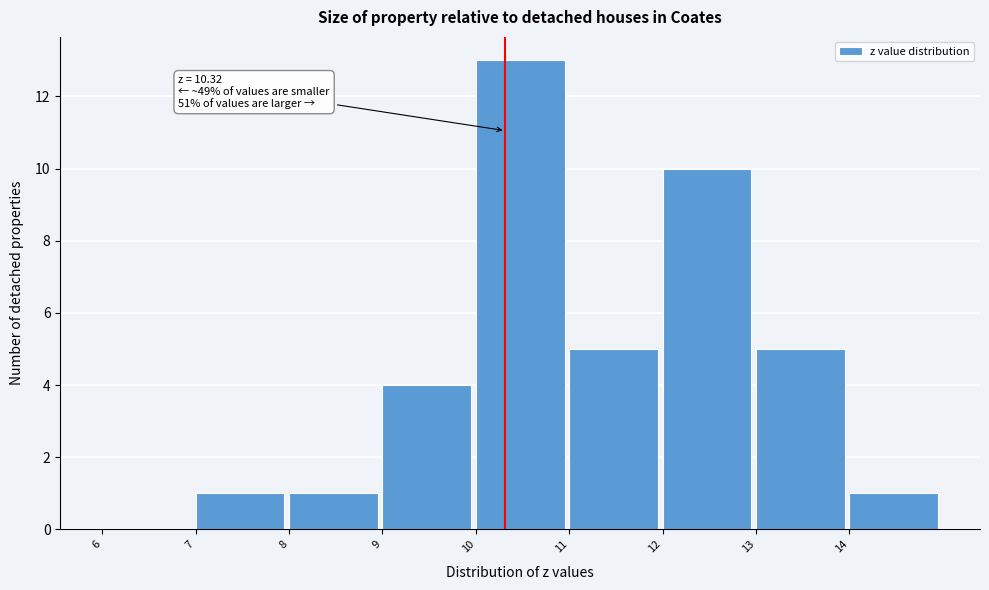

Over which range of the x-axis is the bar tallest?

10 to 11